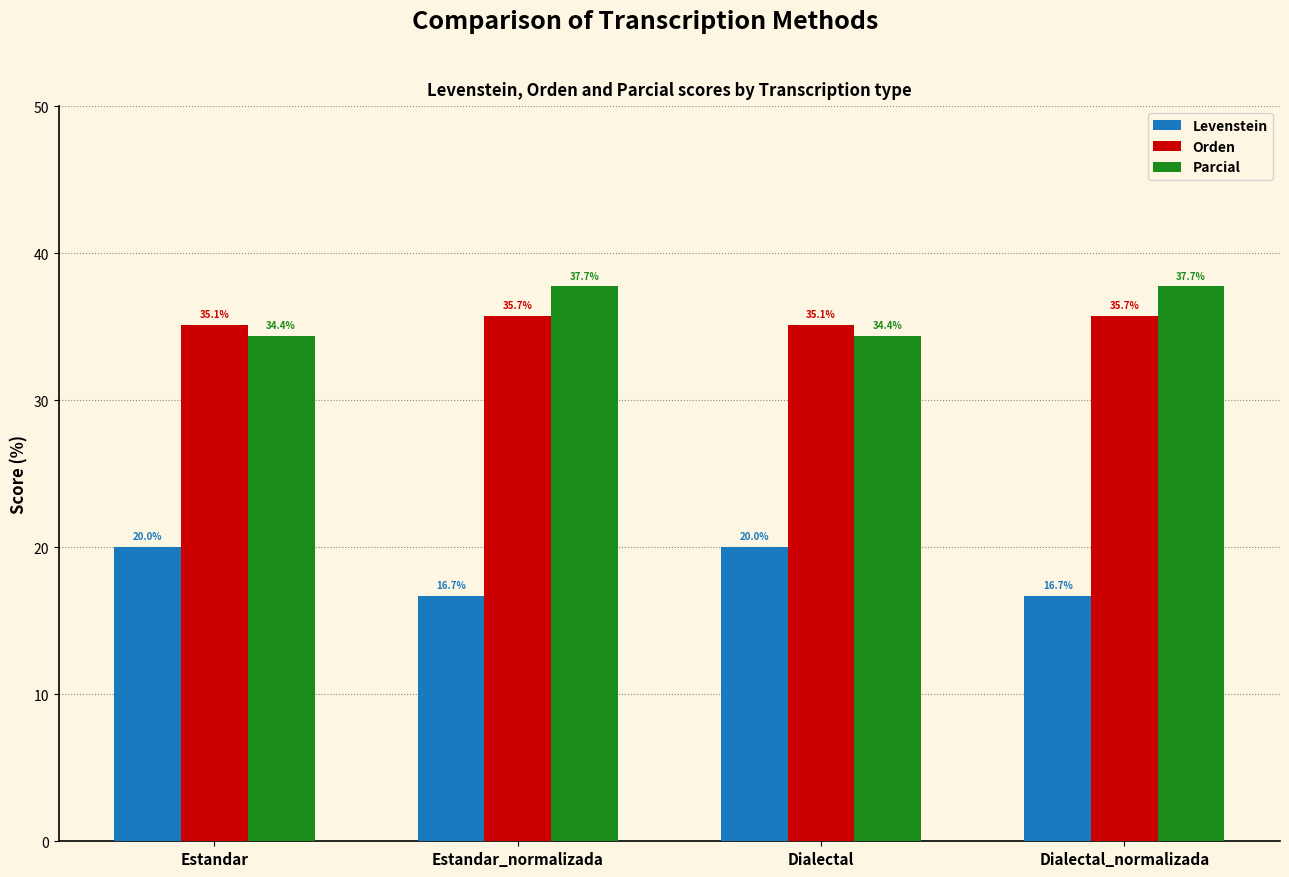

What position from the left is Estandar?

1